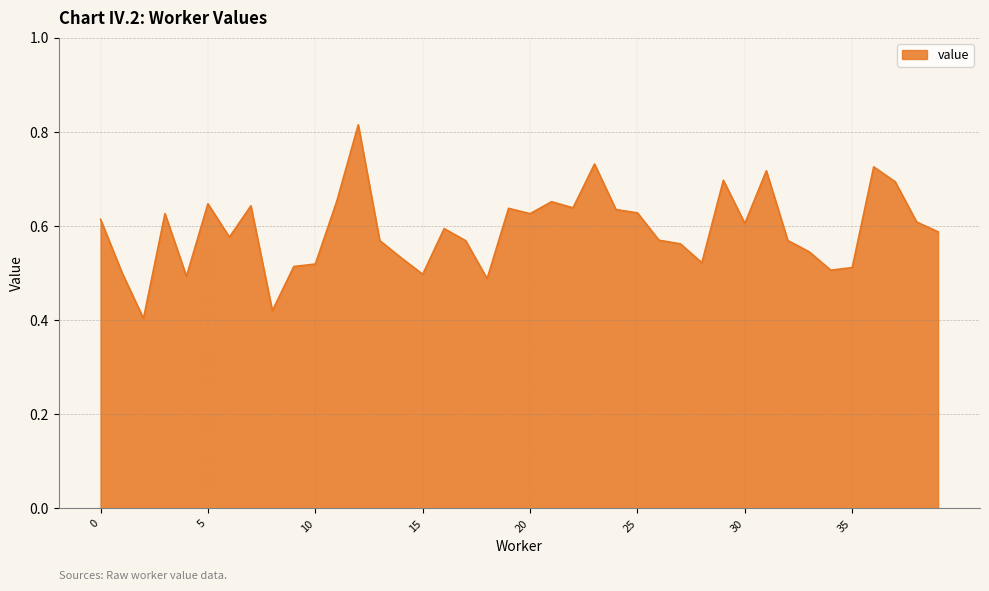

Where is the first local maximum?

3